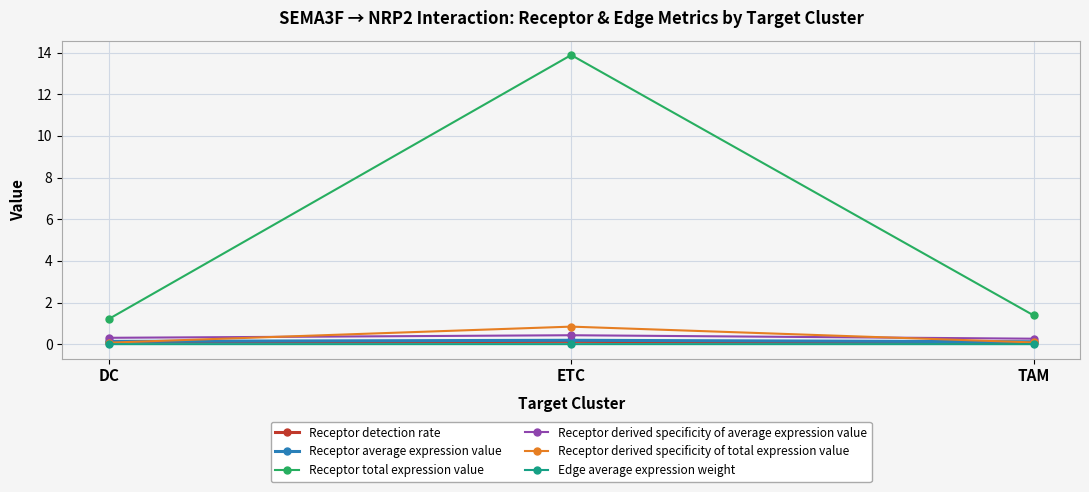

What are all the series names shown in the legend?

Receptor detection rate, Receptor average expression value, Receptor total expression value, Receptor derived specificity of average expression value, Receptor derived specificity of total expression value, Edge average expression weight